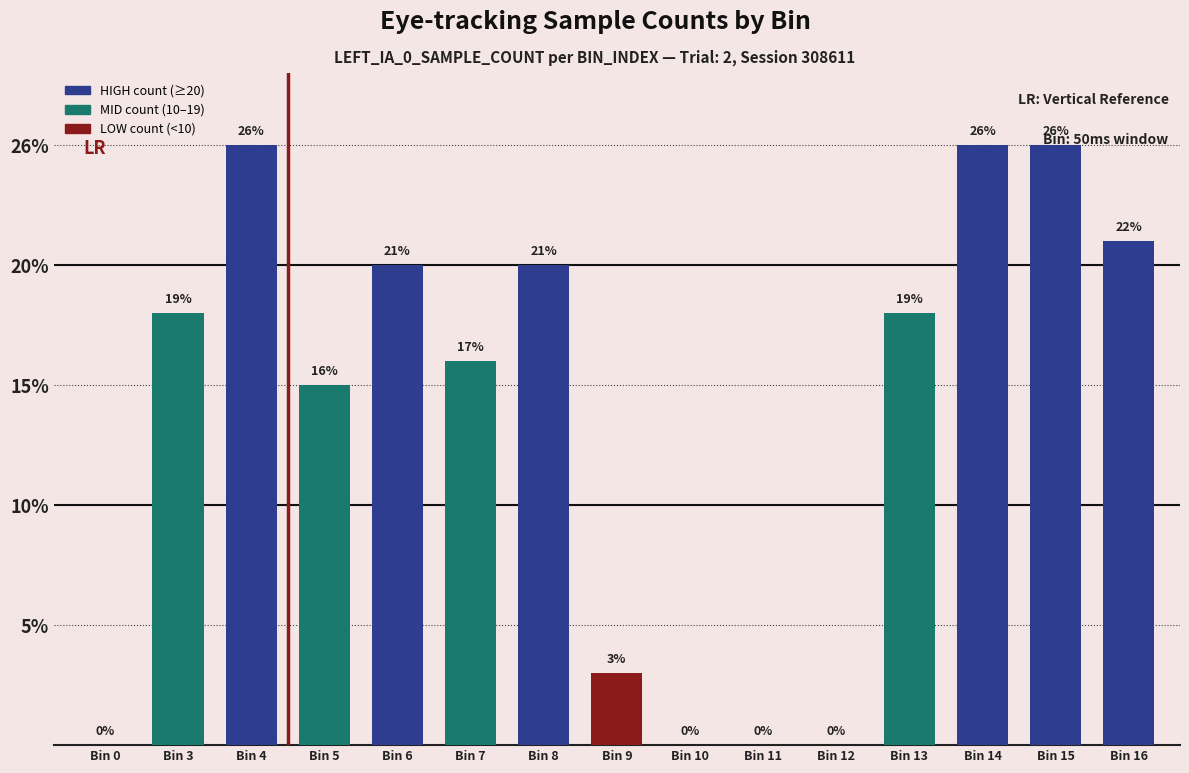

How many values are below 18?

7